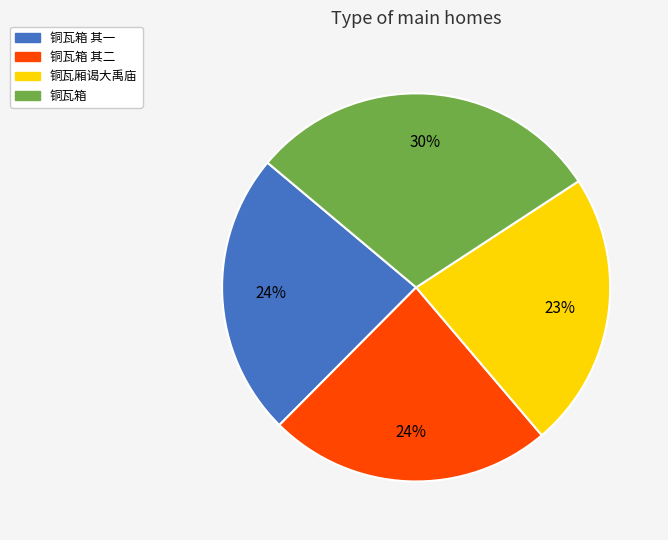

Count the number of slices in the pie.

4